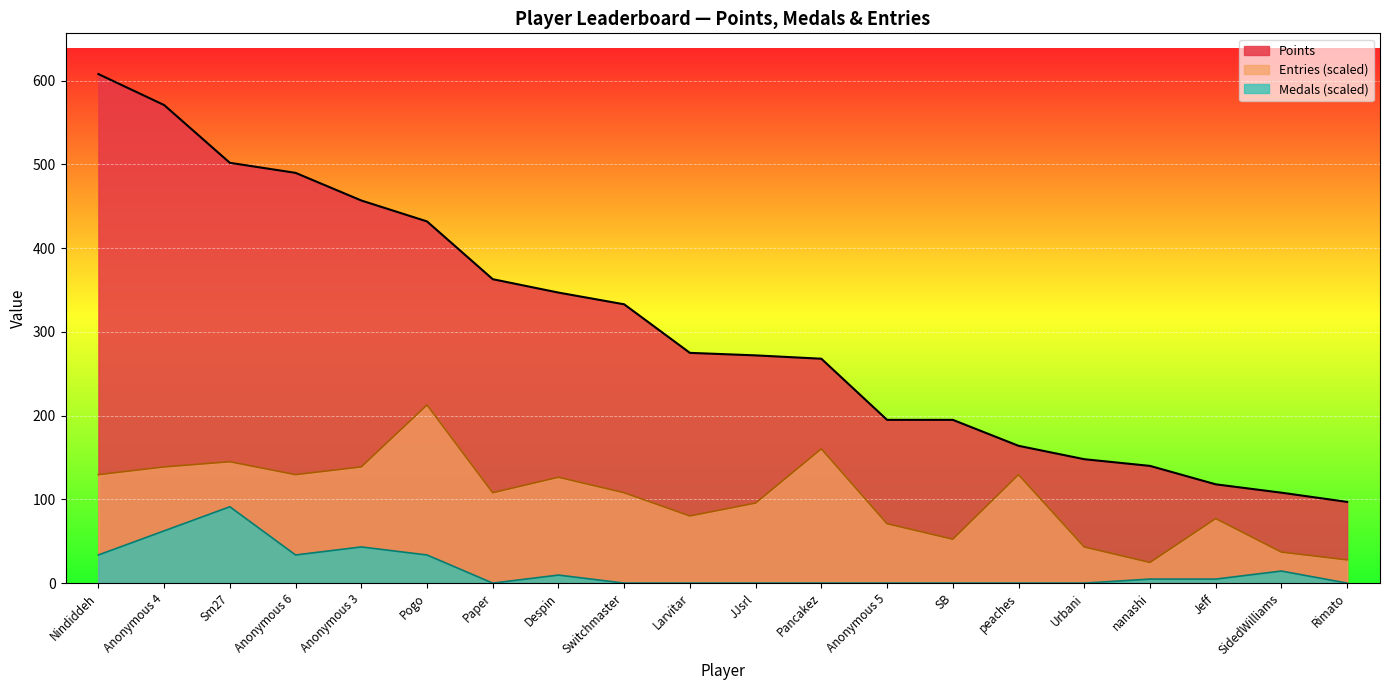

Where does the Points series first go above 275?

Nindiddeh